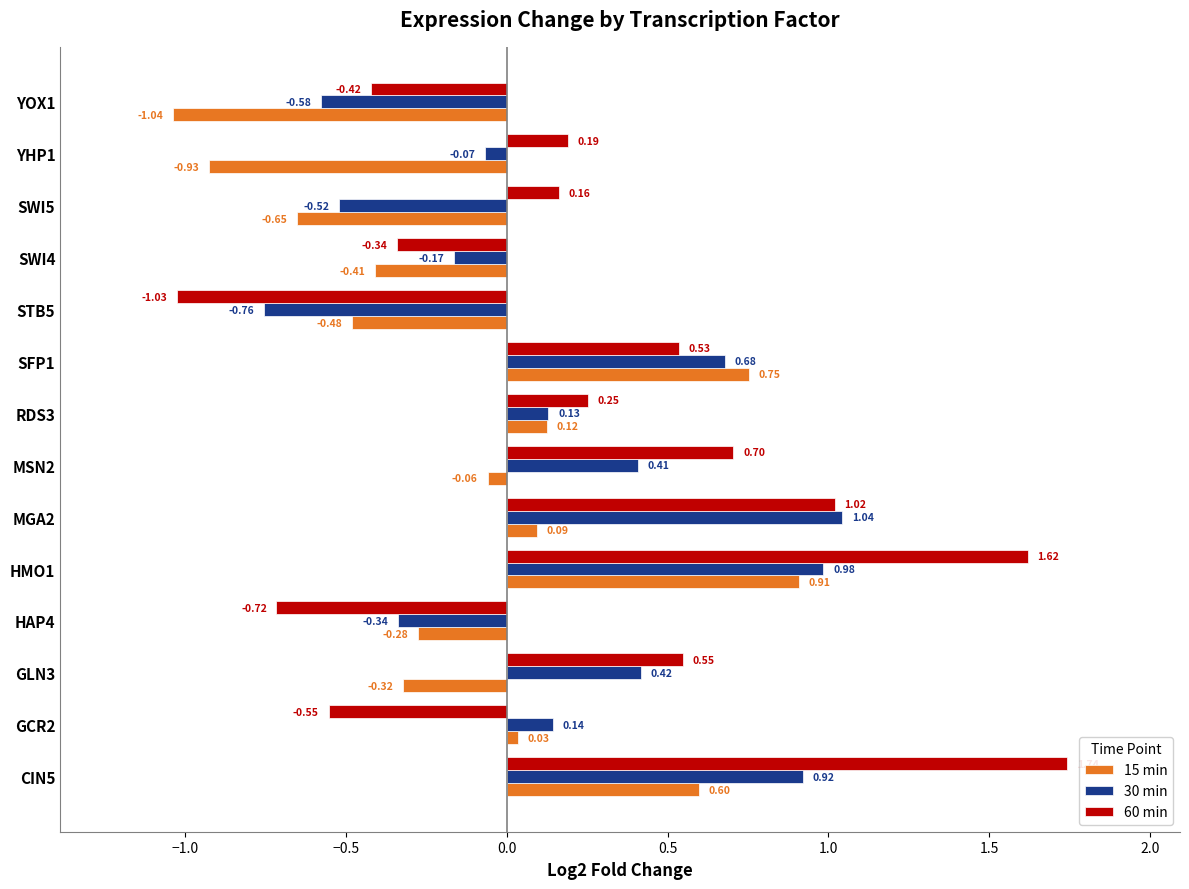

List the series in order of their peak value, highest first.

60 min, 30 min, 15 min